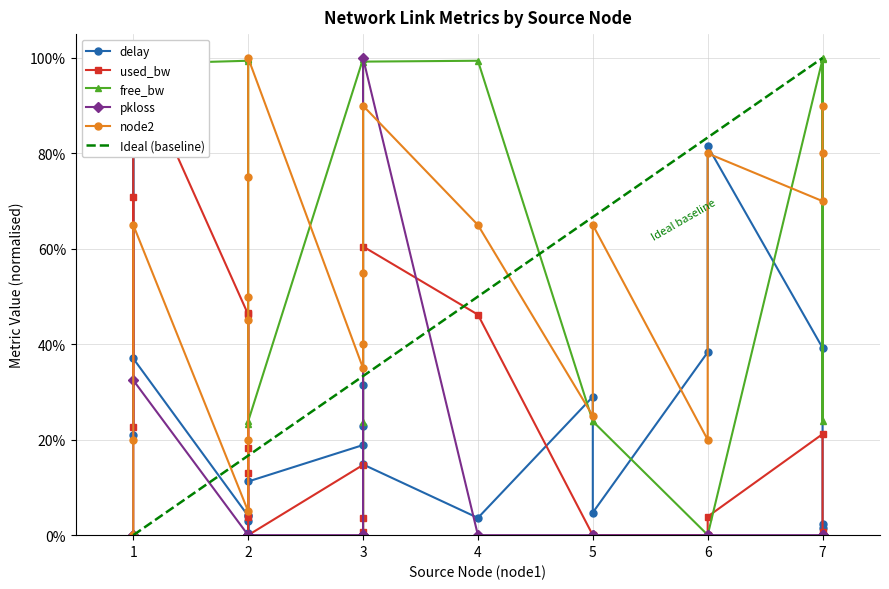

True or false: delay has more than 2 interior local peaks.

True